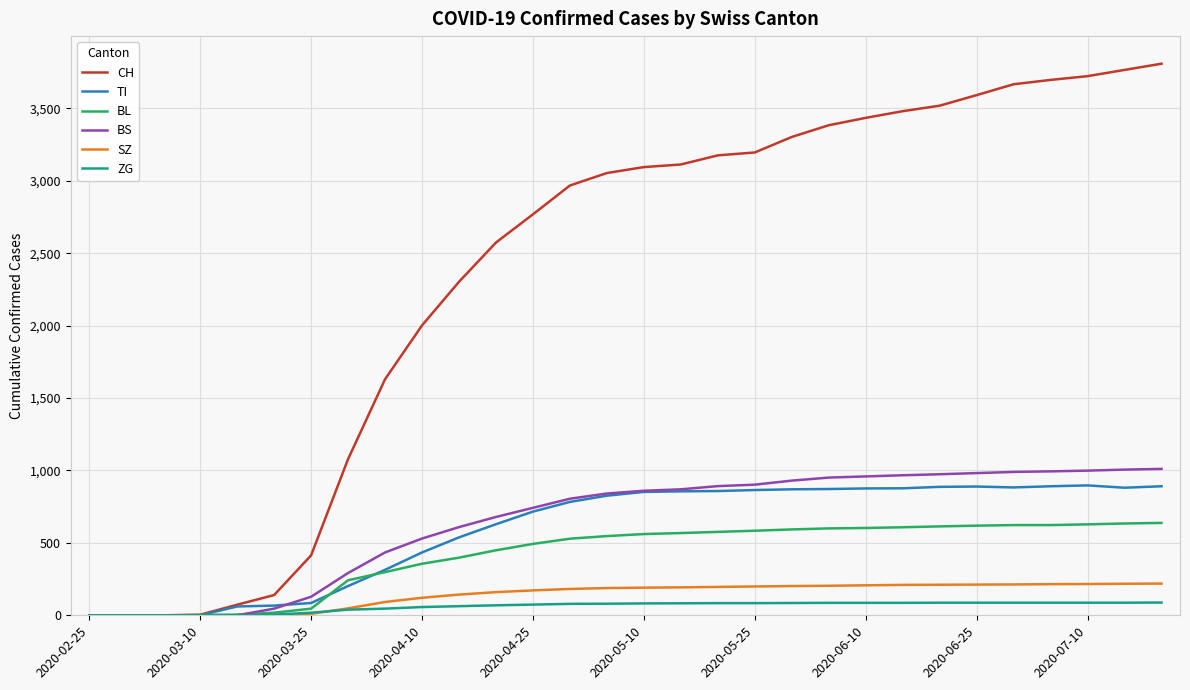

What is the greatest value displayed?

3809